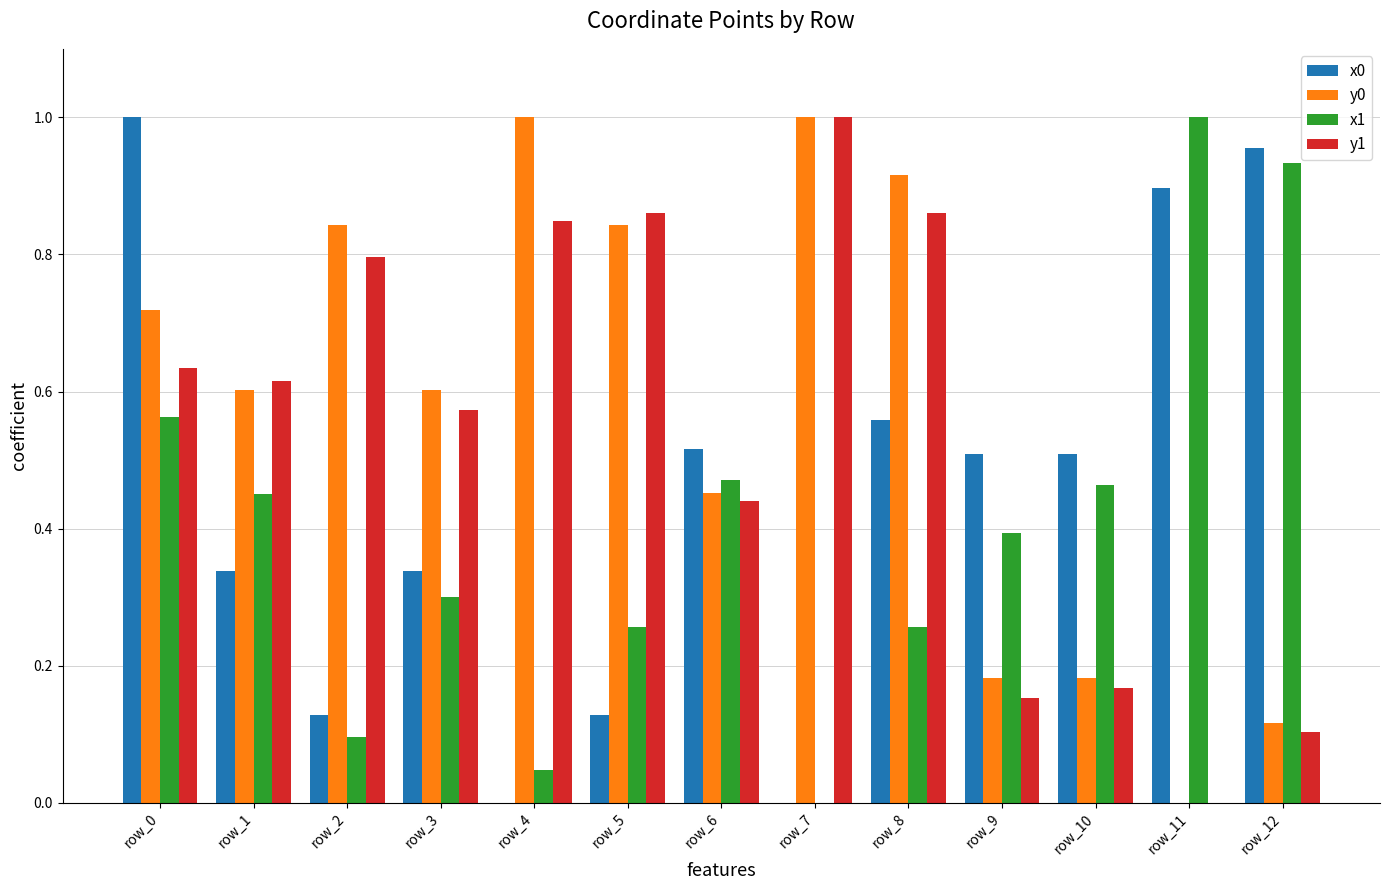

Is the value of x1 at row_1 greater than the value of y1 at row_4?

No